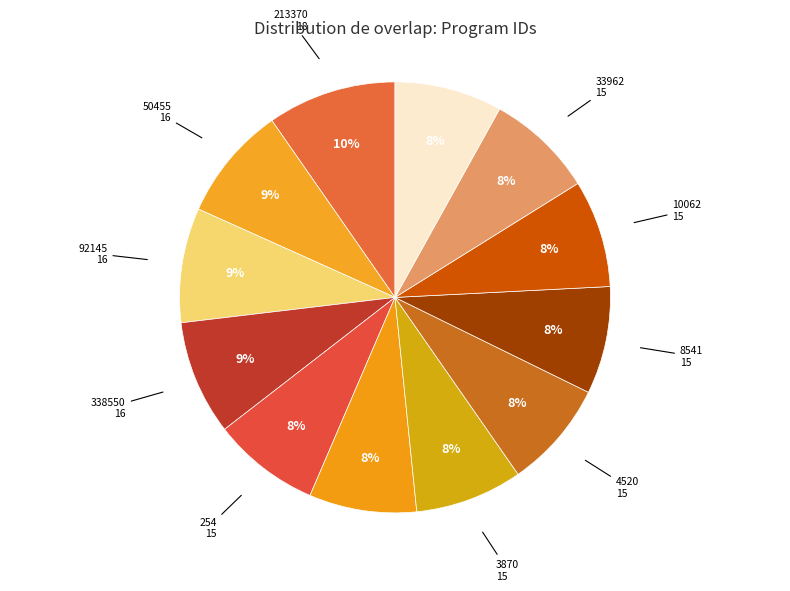

Is it true that 10062 is 17% of the pie?

False